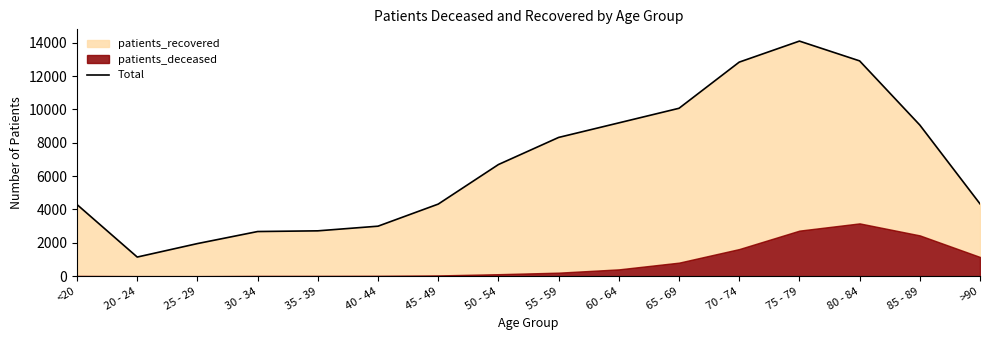

What is the sum of all values?

107613